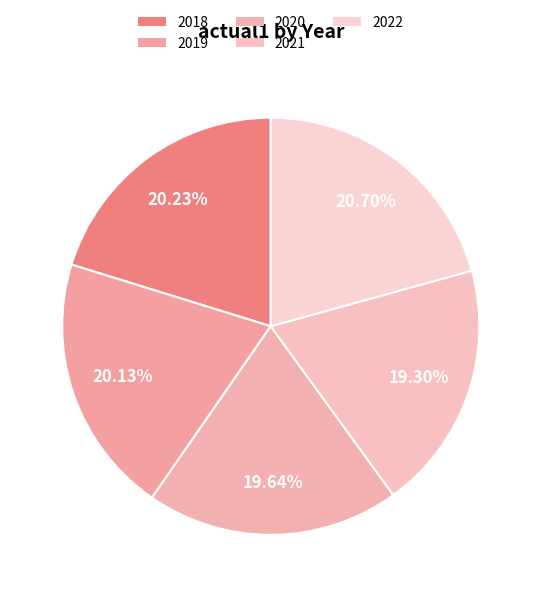

The 2018 slice represents 20% of the pie. True or false?

True